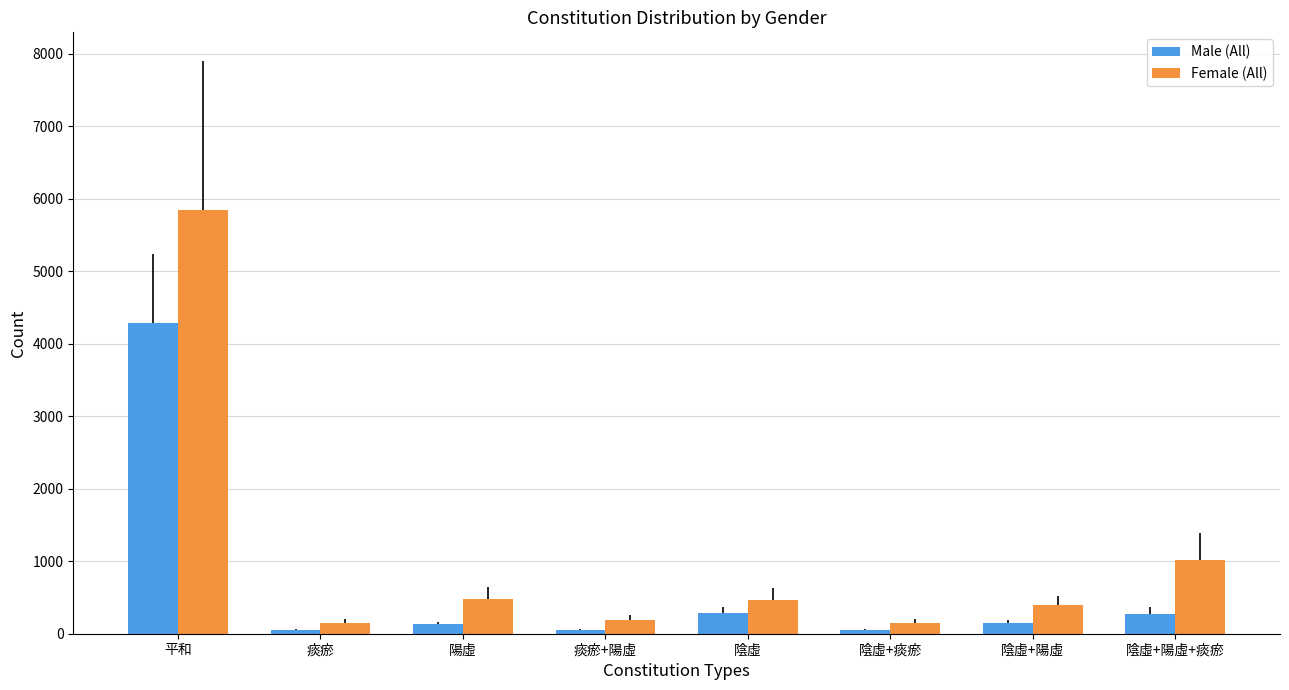

Rank the series at 平和 from highest to lowest value.

Female (All), Male (All)